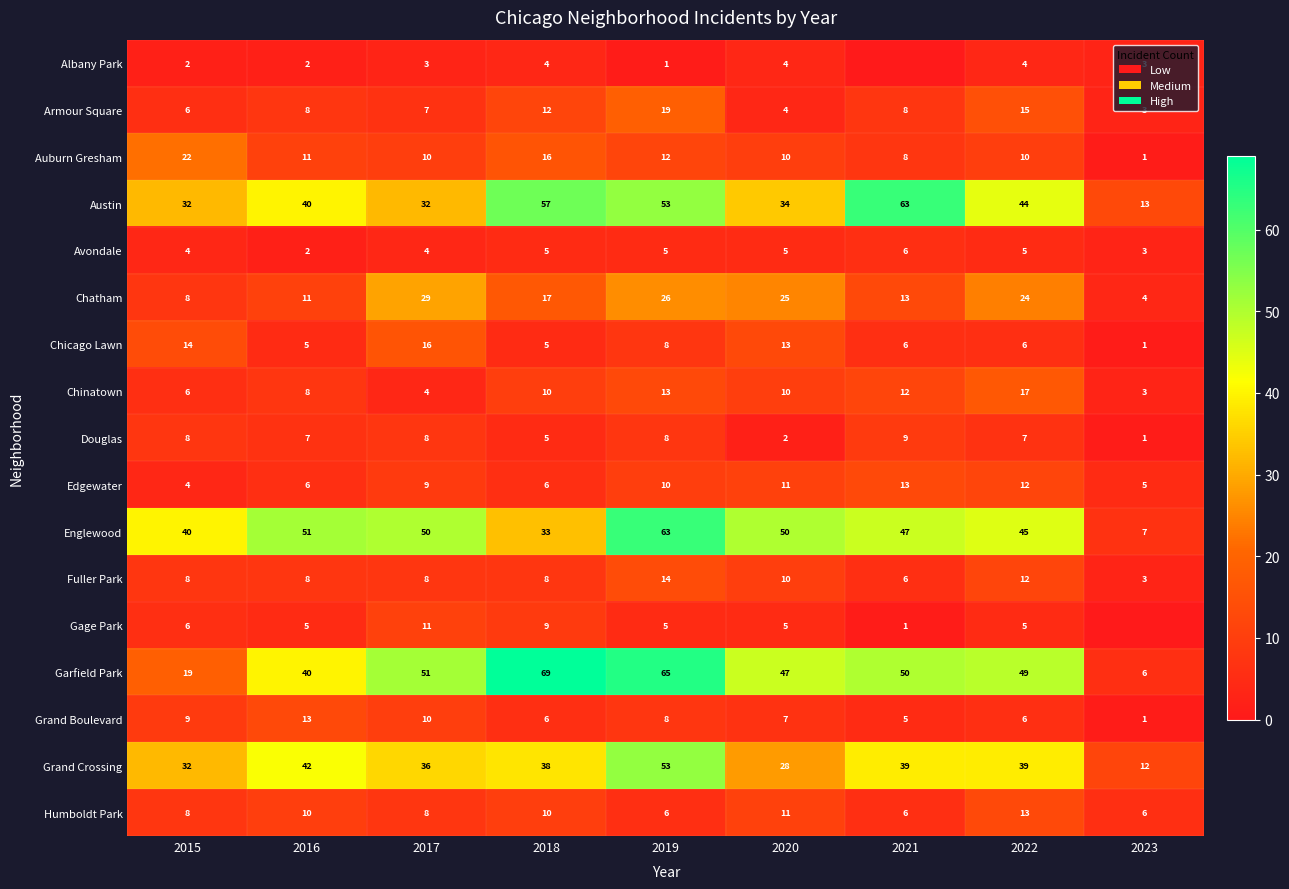

At how many categories does at least one series exceed 16?

8